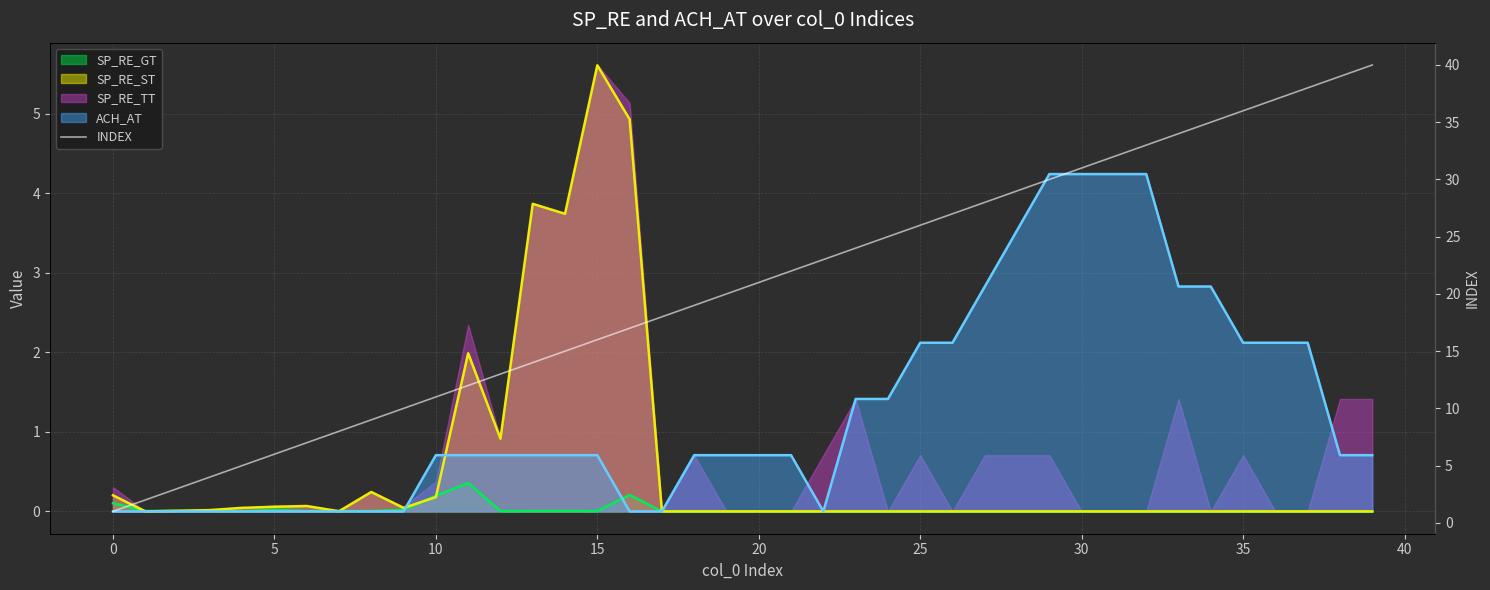

What is the change in value from 0 to 35?

+35